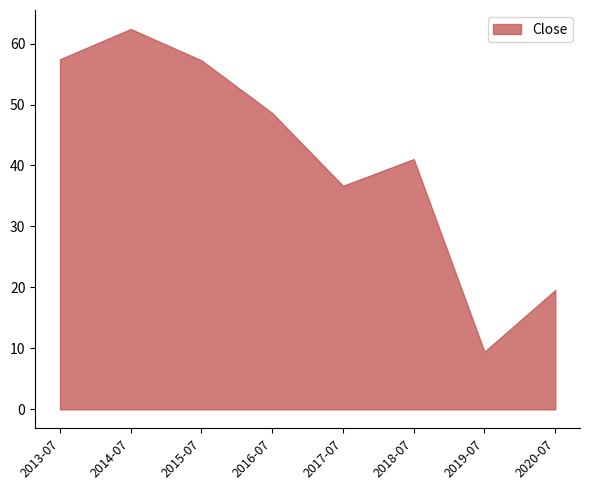

What is the difference between the values at 2013-07 and 2020-07?

37.9